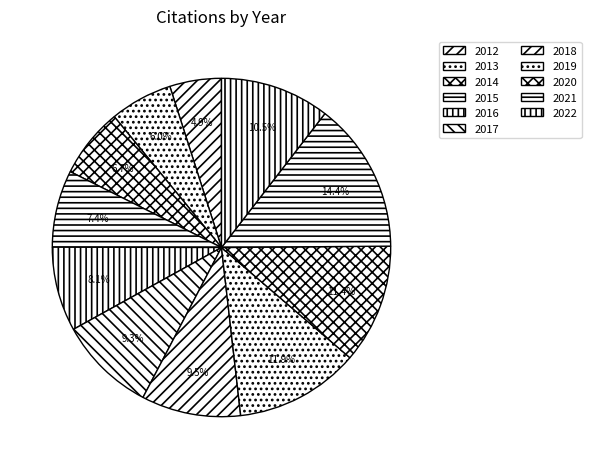

Which slice is the smallest?

2012